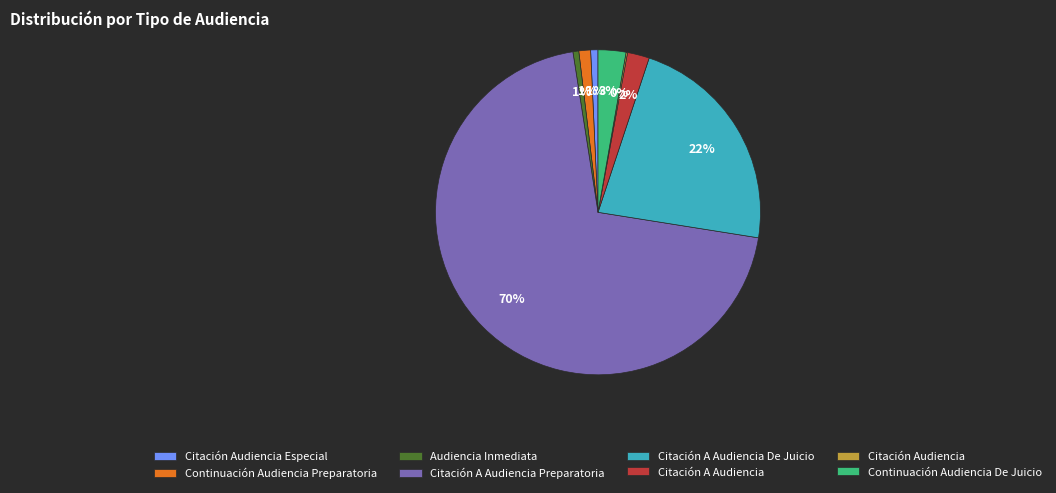

Combined, do Continuación Audiencia Preparatoria and Audiencia Inmediata account for over 50%?

No